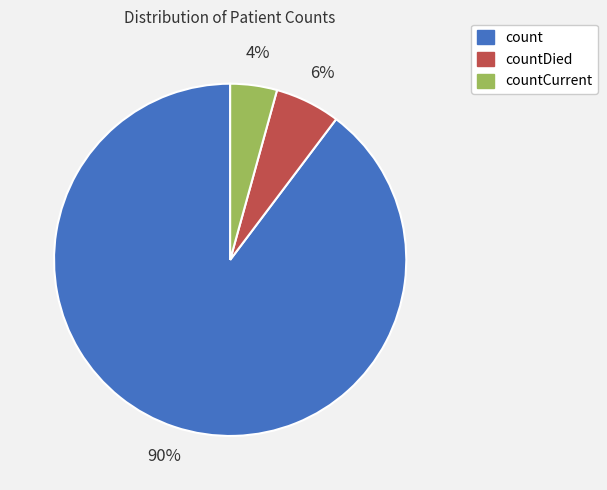

To the nearest percent, what is the combined percentage of countCurrent and count?

94%